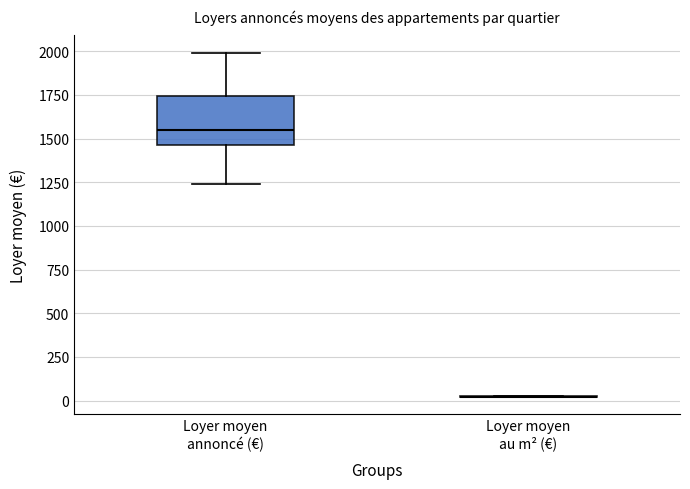

Which box is the tallest, from its lower edge to its upper edge?

Loyer moyen annoncé (€)